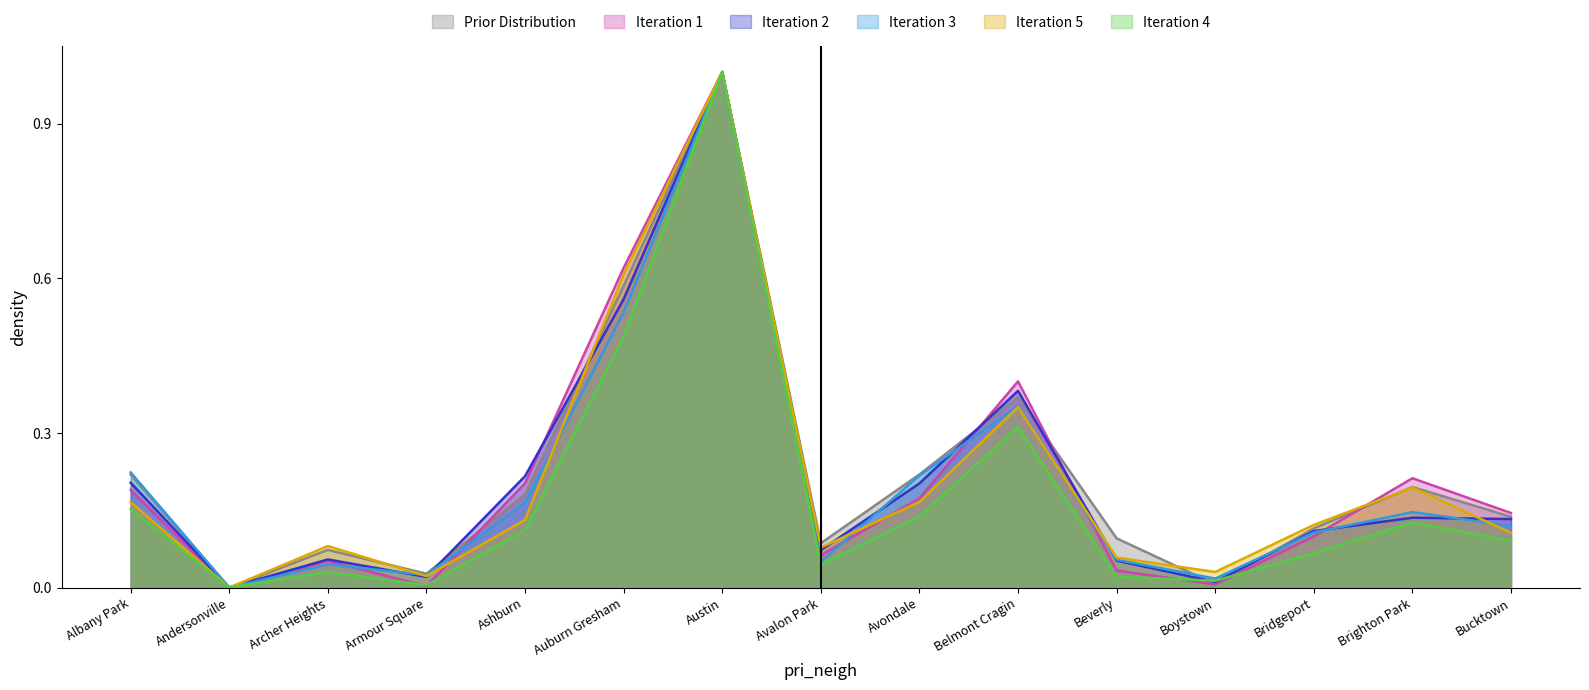

How many interior local valleys does the 2022 series have?

4